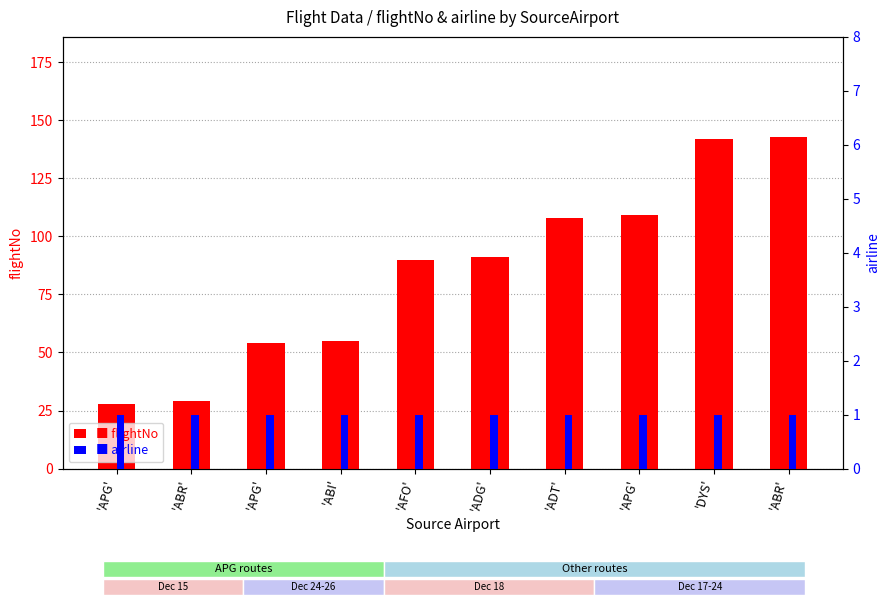

At how many categories does at least one series exceed 97?

4